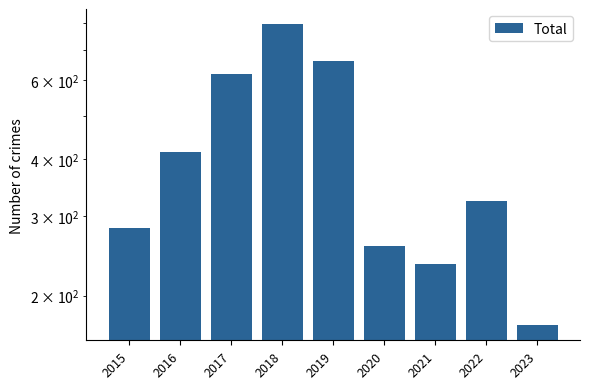

Rank the categories by value from highest to lowest.

2018, 2019, 2017, 2016, 2022, 2015, 2020, 2021, 2023